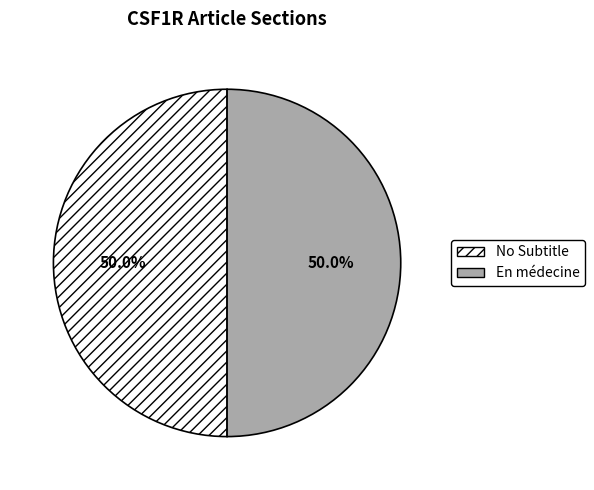

Count the number of slices in the pie.

2